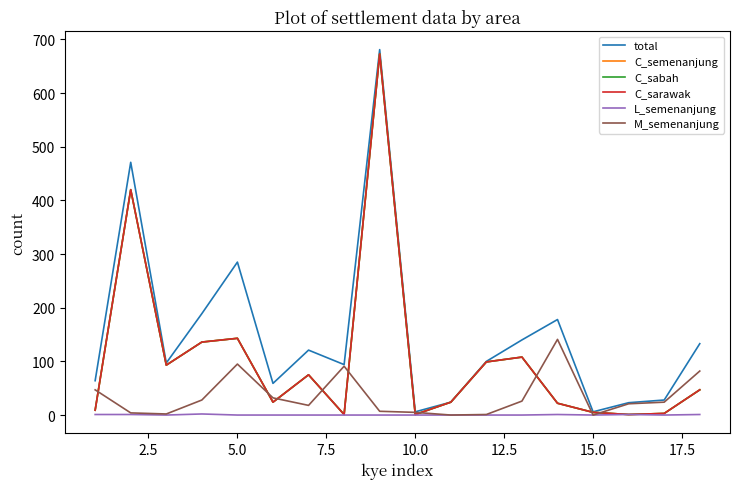

At how many categories does at least one series exceed 103?

8